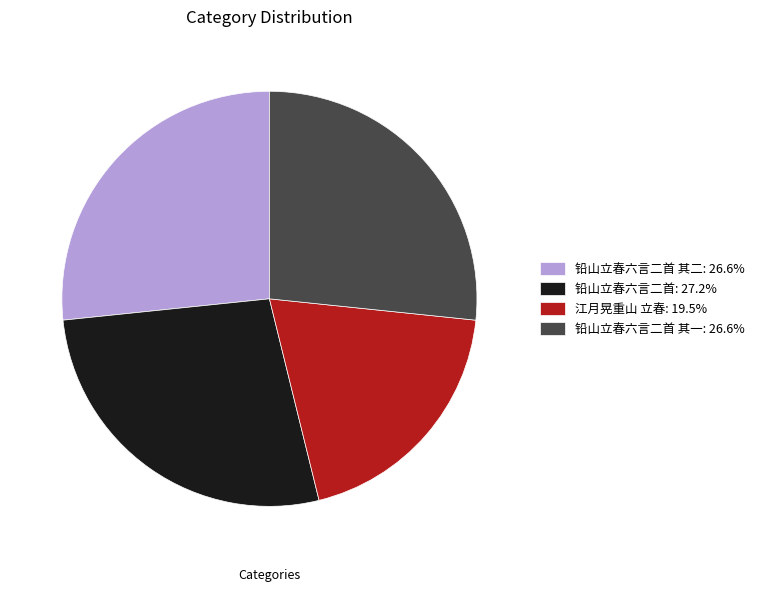

Is there any slice that represents more than half of the pie?

No